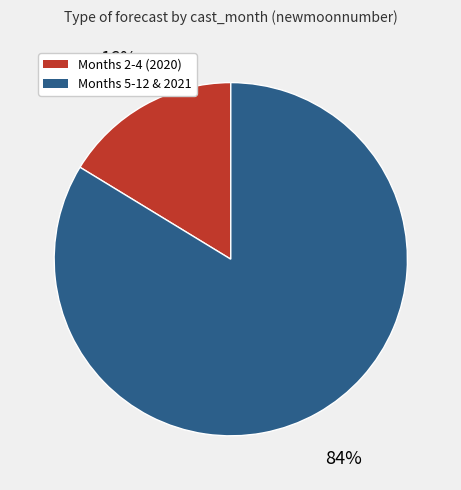

Is there a majority slice in this chart?

Yes